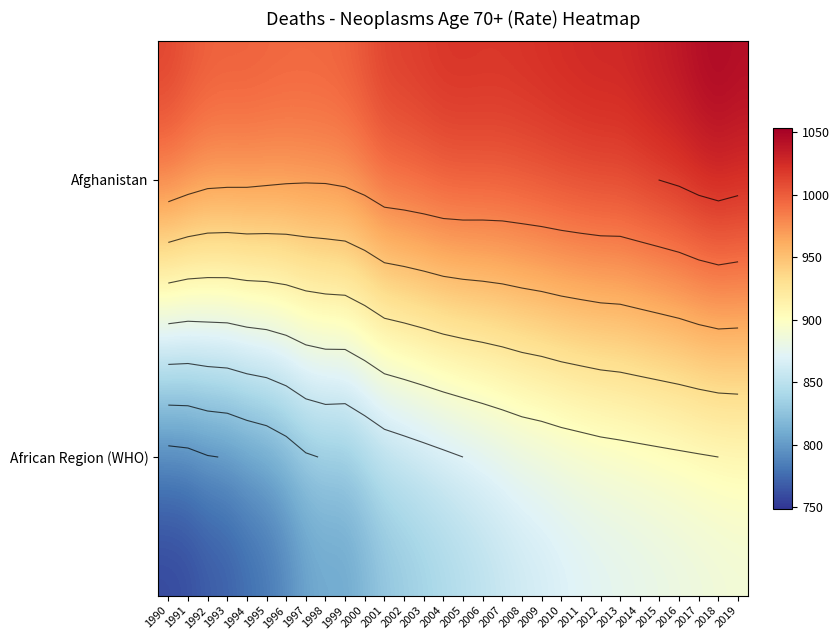

What is the sum of the Afghanistan values at 1990 and 1991?

2035.2